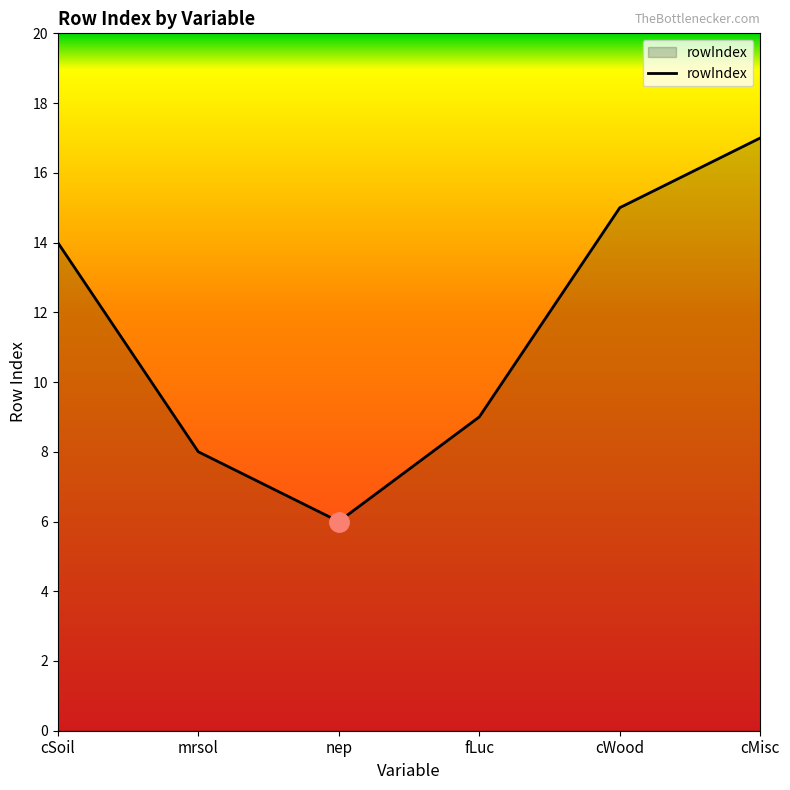

What is the maximum value shown in the chart?

17